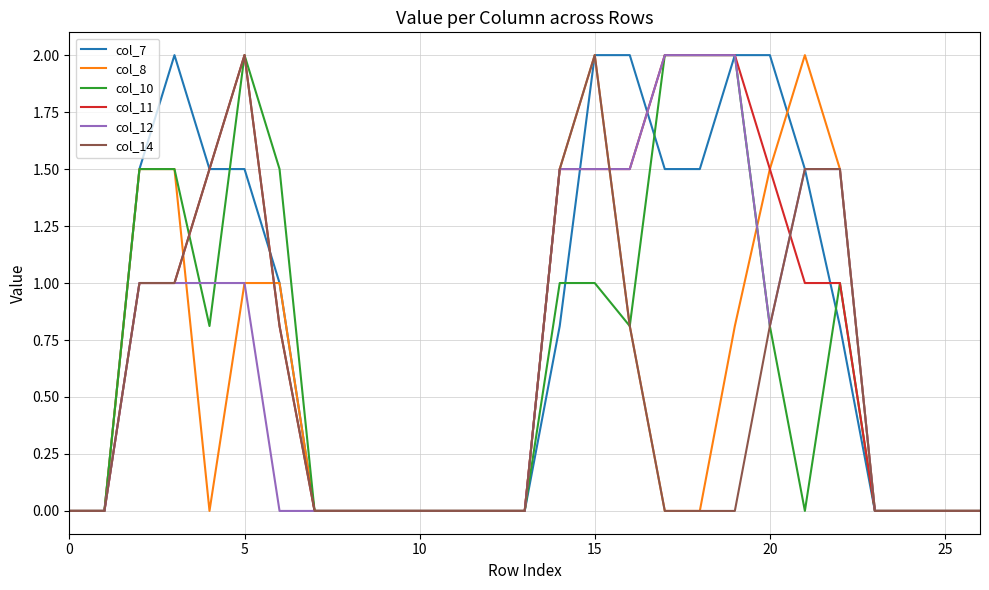

How many series are shown in this chart?

6